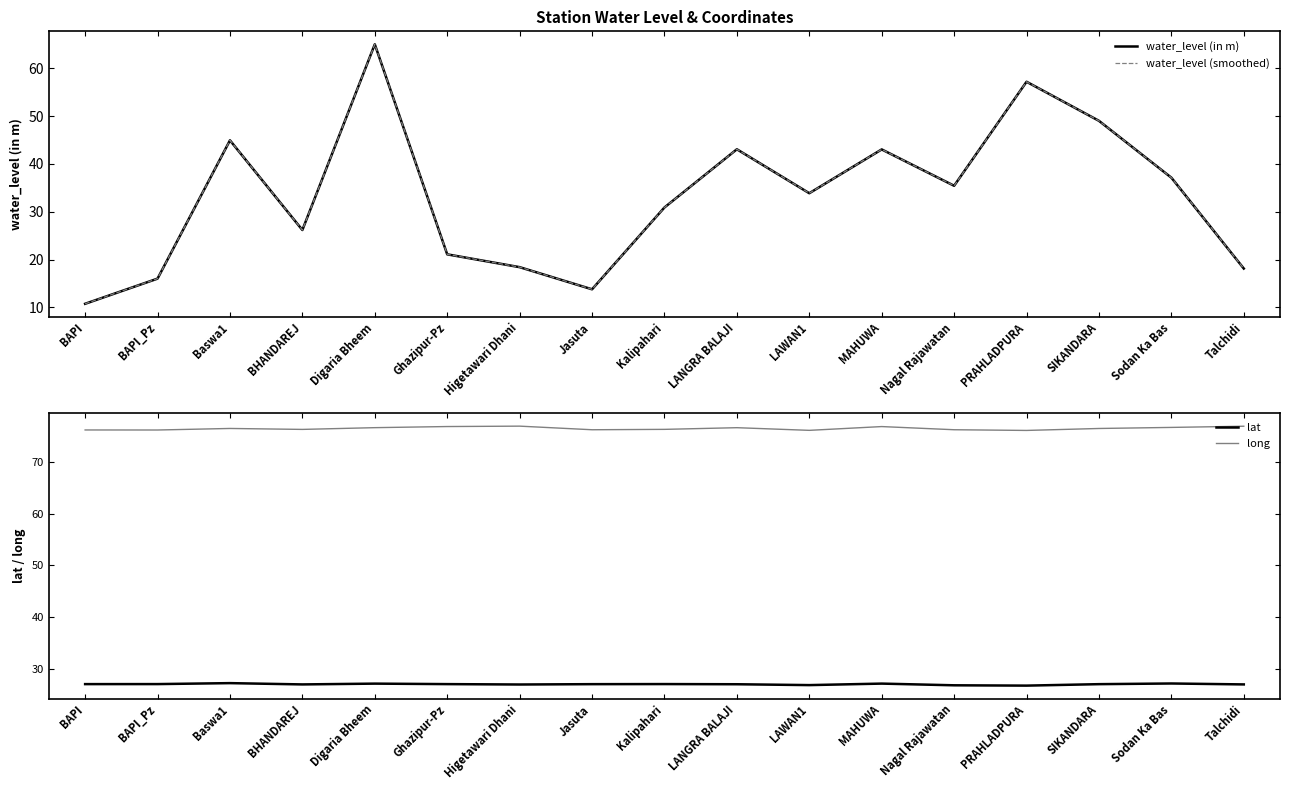

At which label does long reach its peak?

Higetawari Dhani